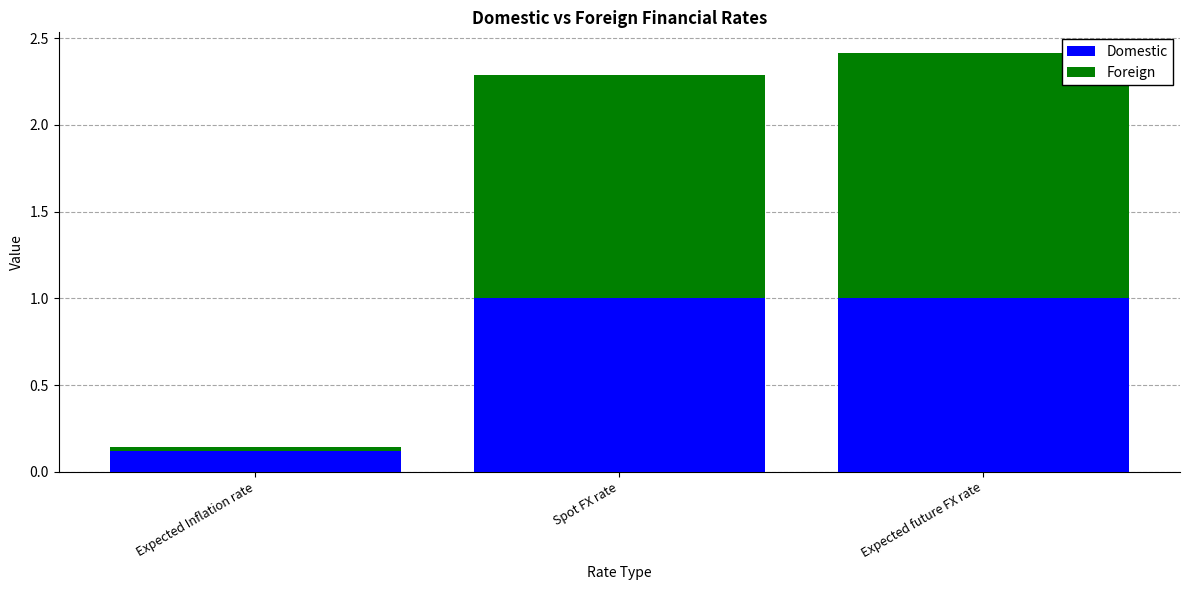

What is the highest value of the Domestic series?

1.0